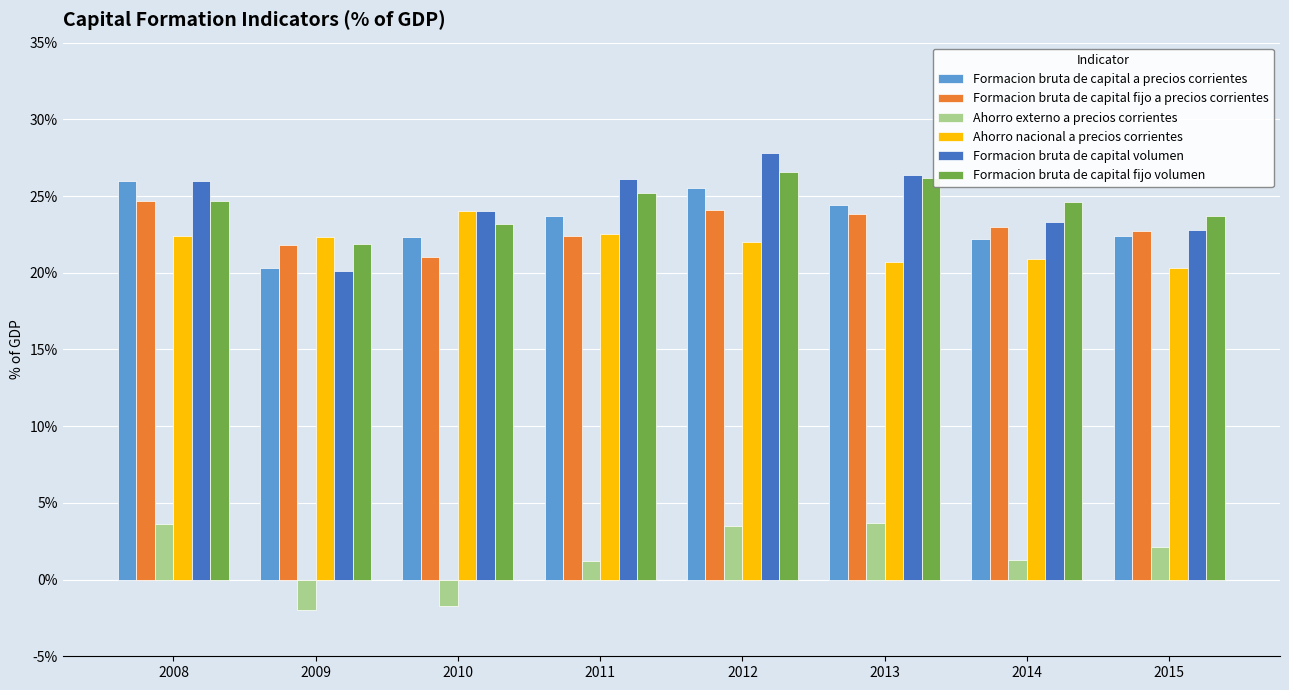

At which category is the sum across all series the highest?

2012